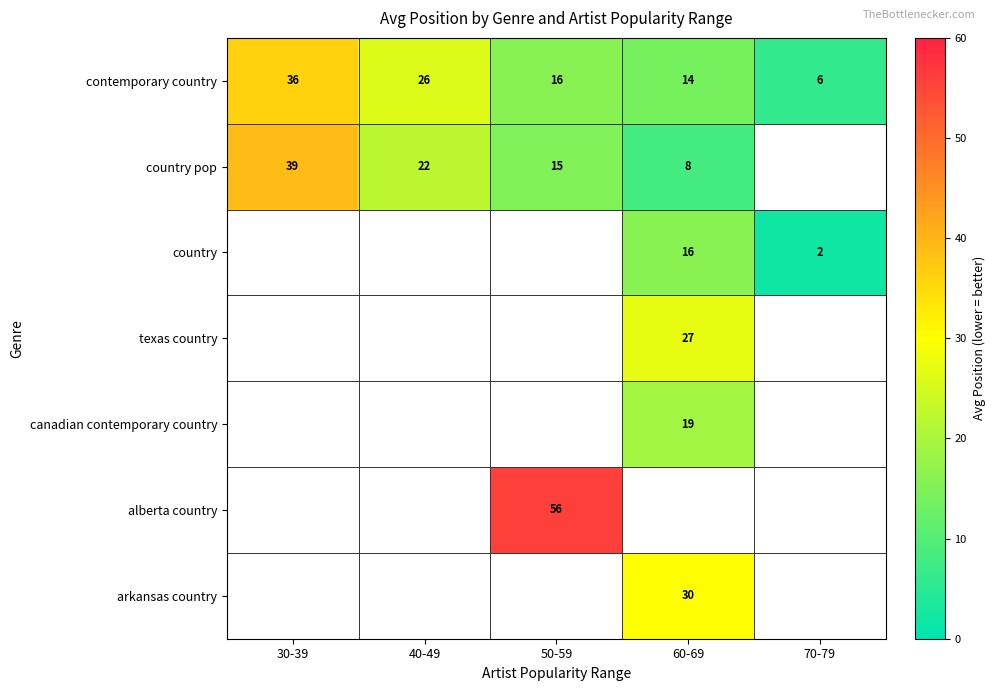

The contemporary country series shows 22 at 30-39. True or false?

False